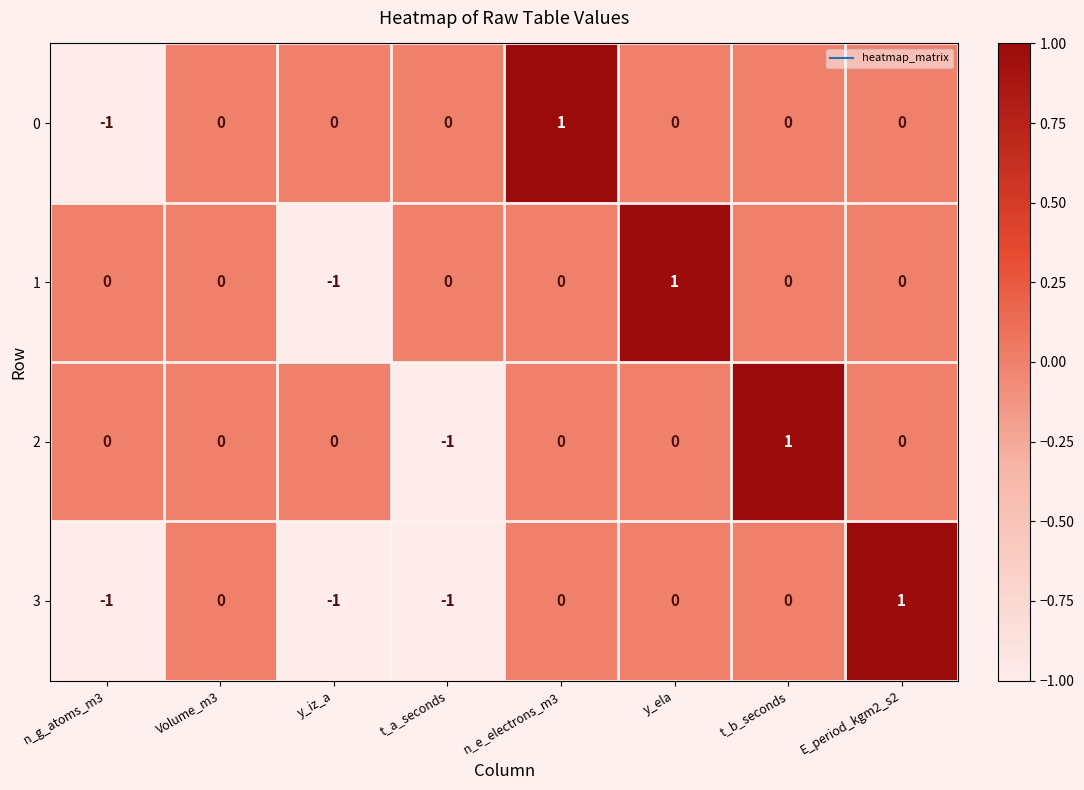

Which series changed the most between y_iz_a and y_ela?

1